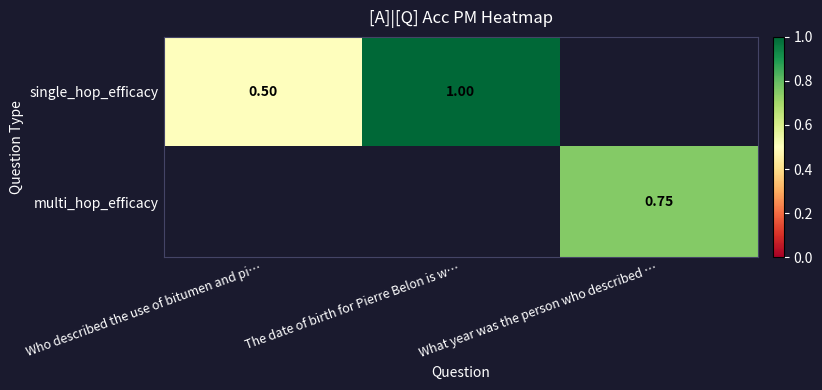

How many data points in single_hop_efficacy are less than 1?

1